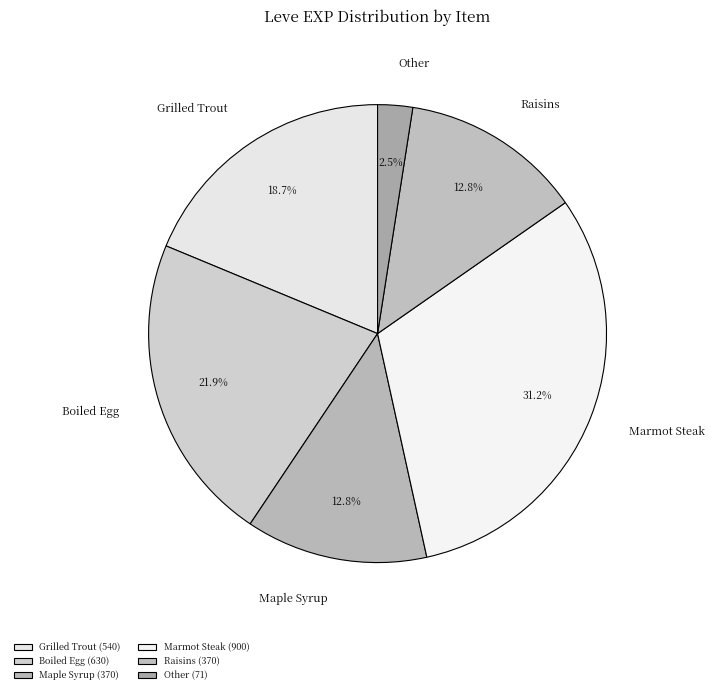

What percentage do Maple Syrup and Boiled Egg together represent?

34.7%